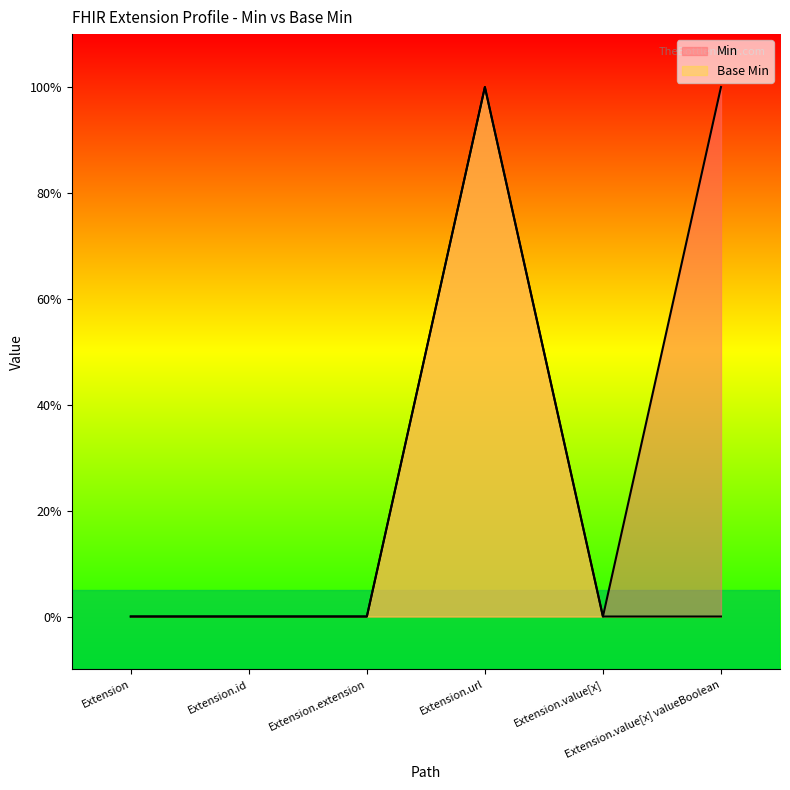

True or false: Min and Base Min intersect in this chart.

False